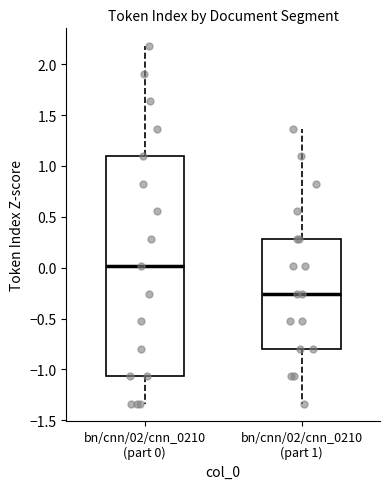

Where is the upper edge of the box for bn/cnn/02/cnn_0210 (part 0) on the y-axis? The values are not printed on the chart, so give them approximately, as read against the axis.

1.10